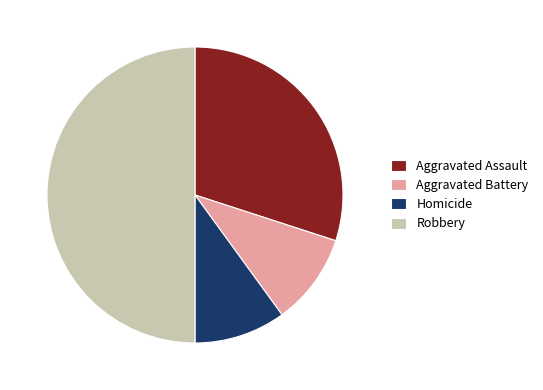

Approximately how many times larger is the value at Homicide compared to Aggravated Assault?

0.3